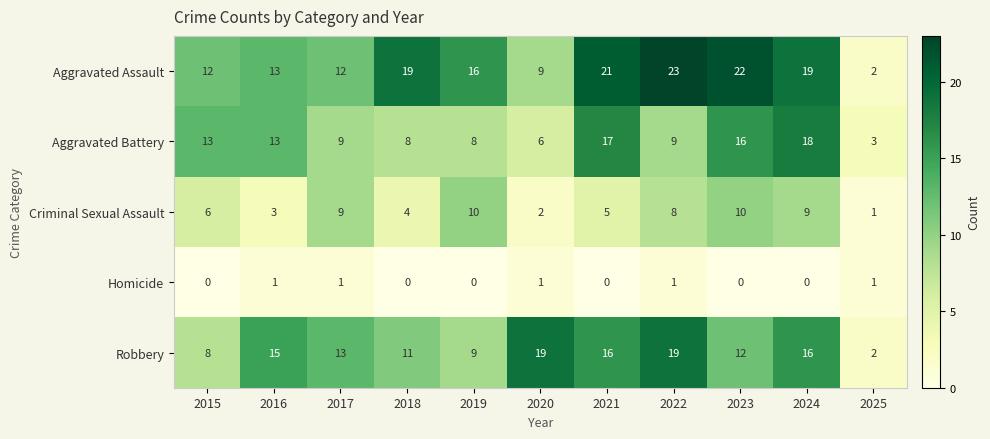

What is the sum of all Homicide values?

5